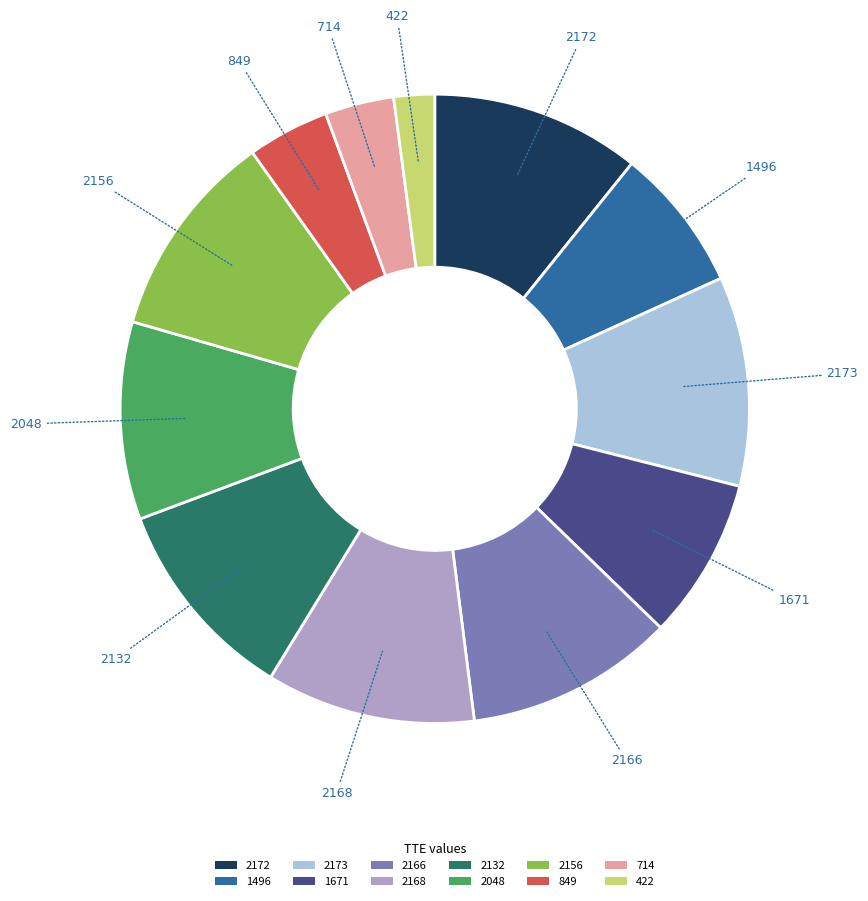

Is there a majority slice in this chart?

No